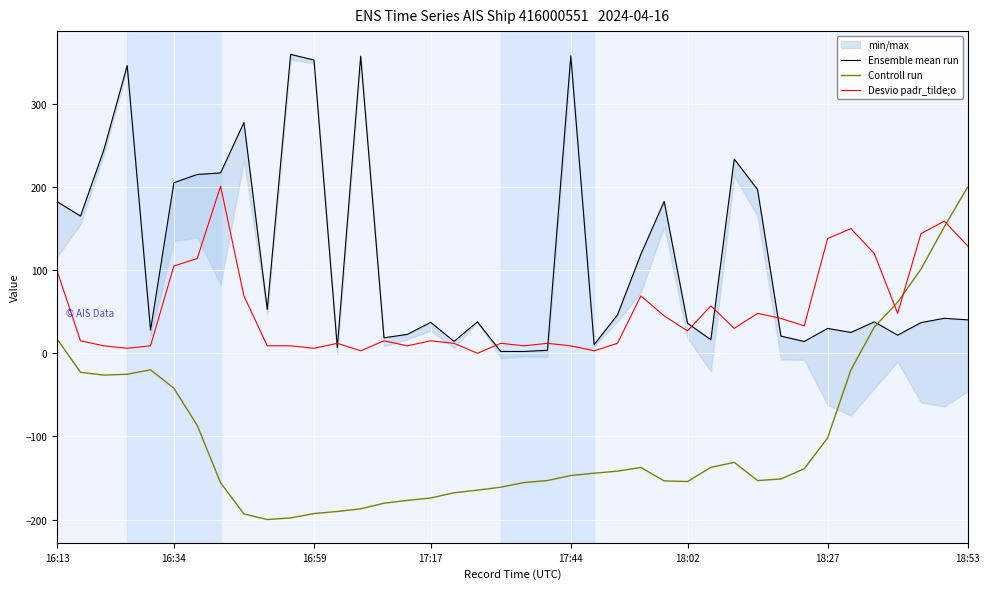

True or false: Controll run and Desvio padr_tilde;o cross at least once.

True